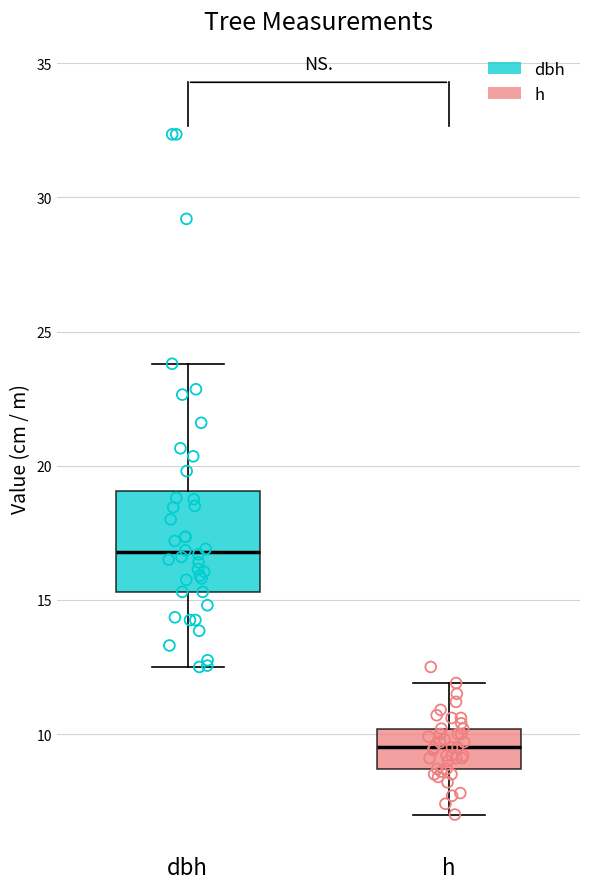

Reading left to right, transcribe this box plot: for each box, give where its median line is, the range the box spans, and where its two whiskers end, as read against the y-axis. The values are not printed on the chart, so give them approximately, as read against the axis.

dbh: median 17.0, box 15.5 to 19.0, whiskers 12.5 to 24.0
h: median 9.5, box 8.5 to 10.0, whiskers 7.0 to 12.0